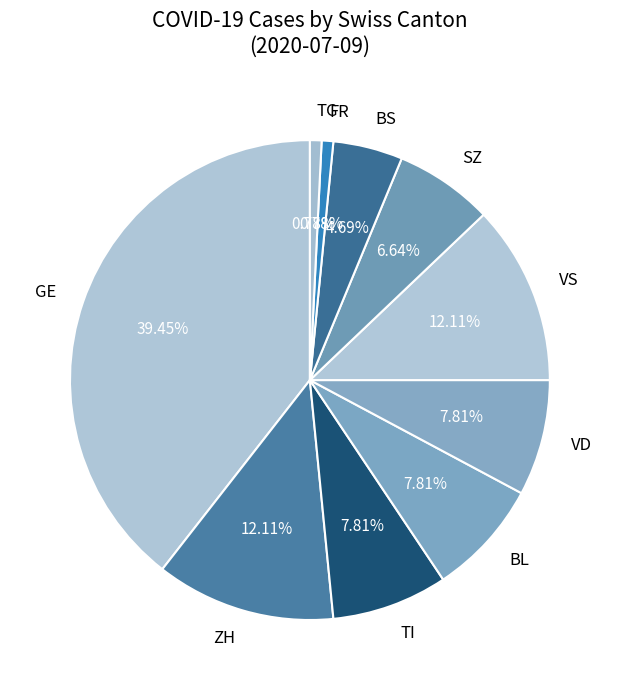

What is the ratio of the value at BS to the value at SZ?

0.7